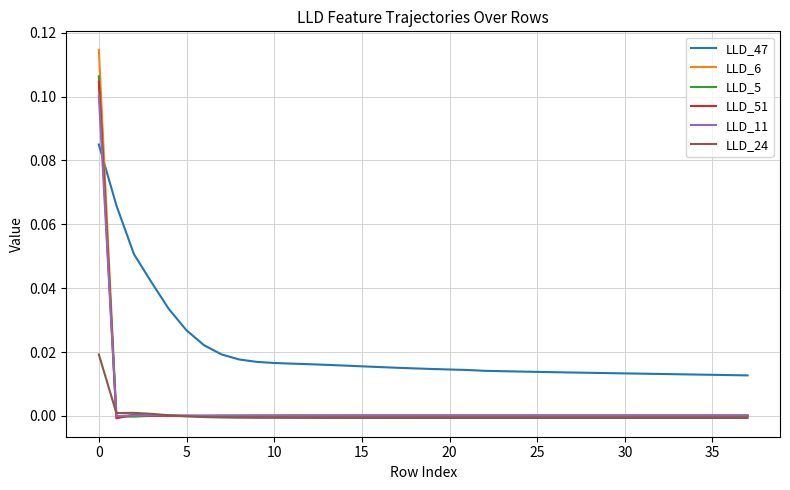

True or false: LLD_47 and LLD_24 intersect in this chart.

False